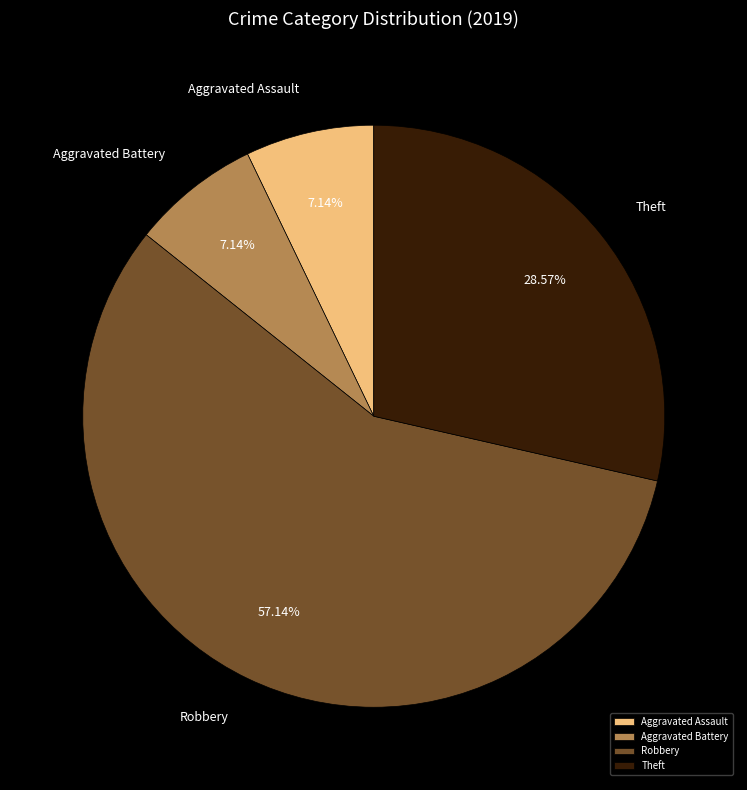

To the nearest percent, what is the difference between the largest and smallest slice percentages?

50%